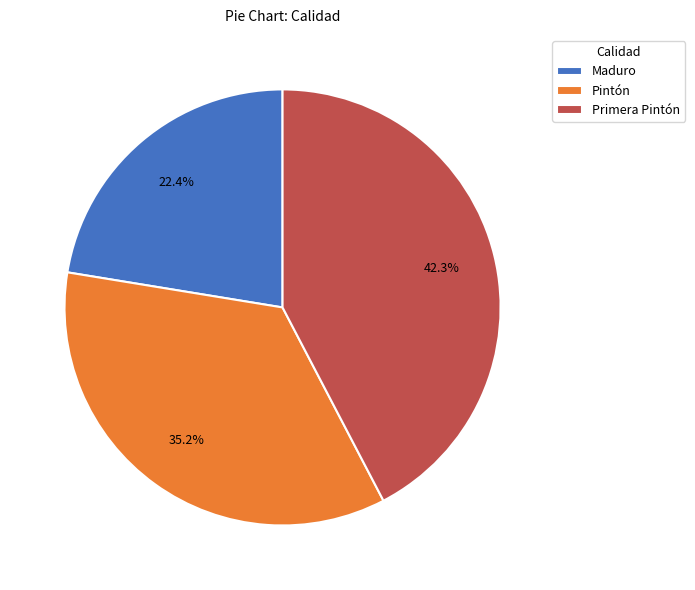

Which category has the smallest portion of the pie?

Maduro